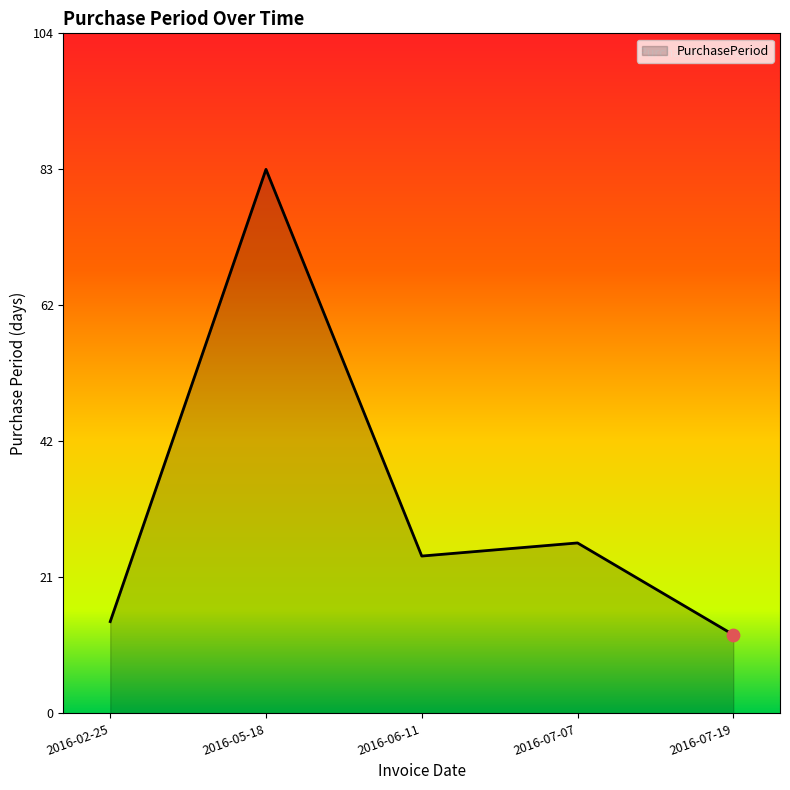

Approximately how many times larger is the value at 2016-06-11 compared to 2016-07-07?

0.9